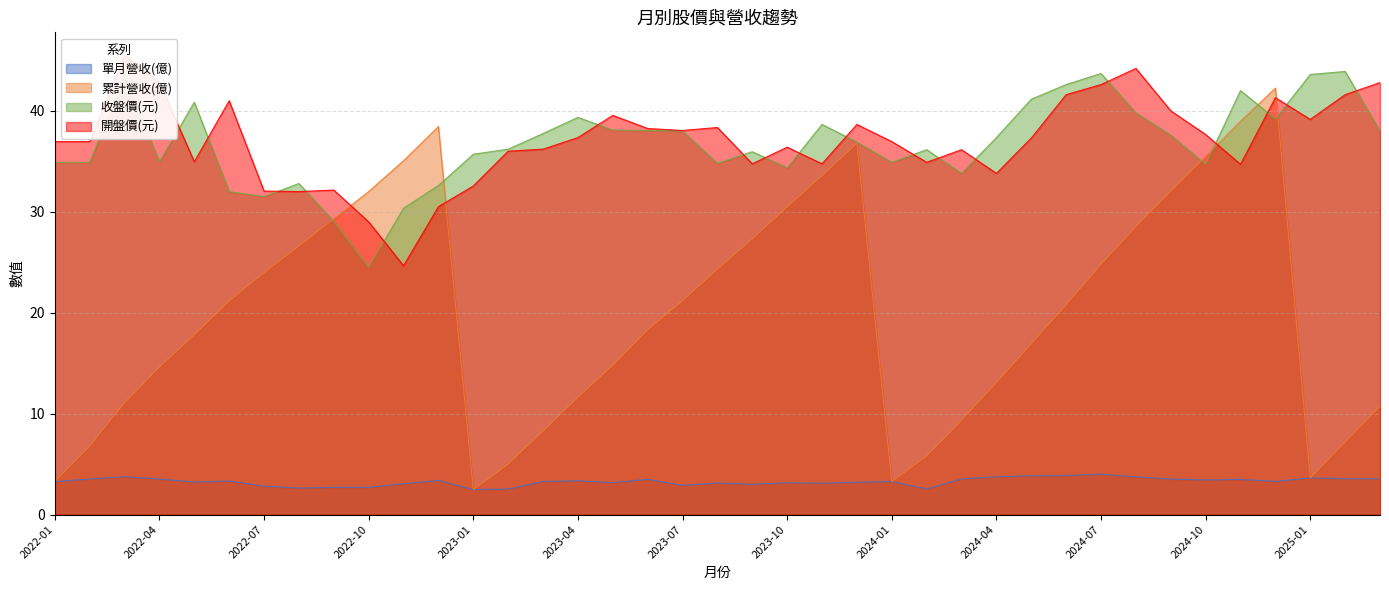

Rank the series by their maximum value, from highest to lowest.

開盤價(元), 收盤價(元), 累計營收(億), 單月營收(億)